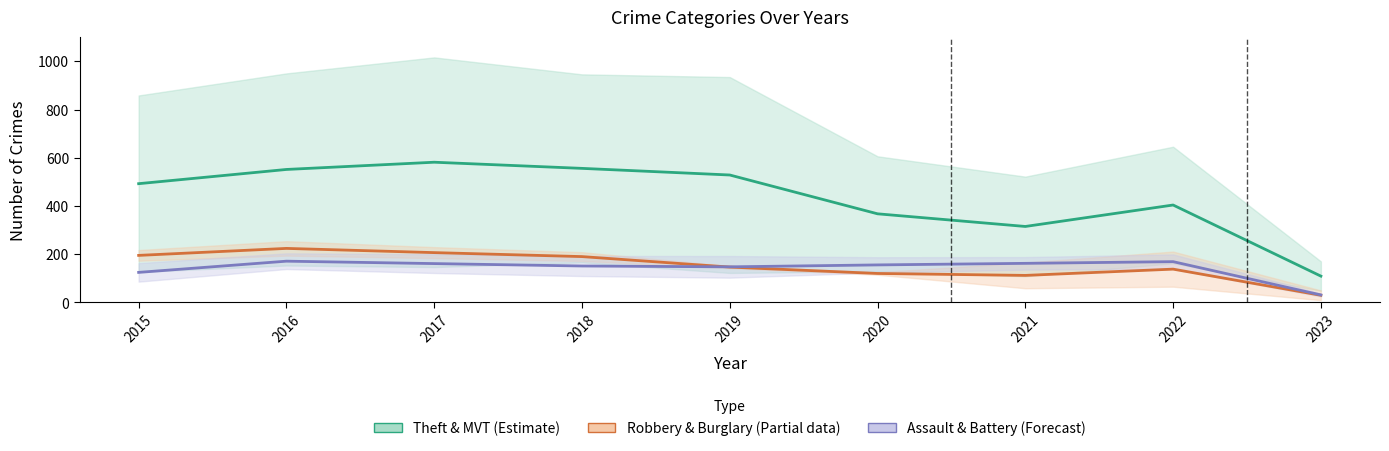

The Theft & MVT (Estimate) series shows 584.5 at 2022. True or false?

False